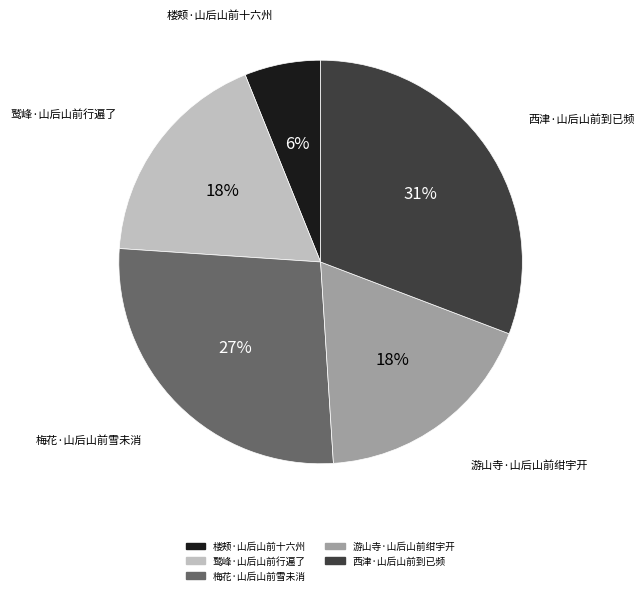

To the nearest percent, what portion does 鹫峰·山后山前行遍了 represent?

18%